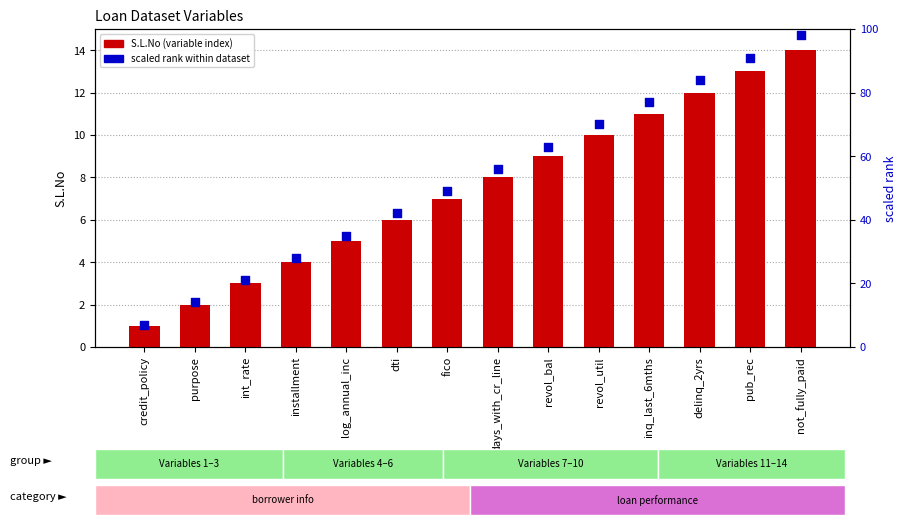

Is the value of scaled rank at credit_policy greater than the value of S.L.No at not_fully_paid?

No